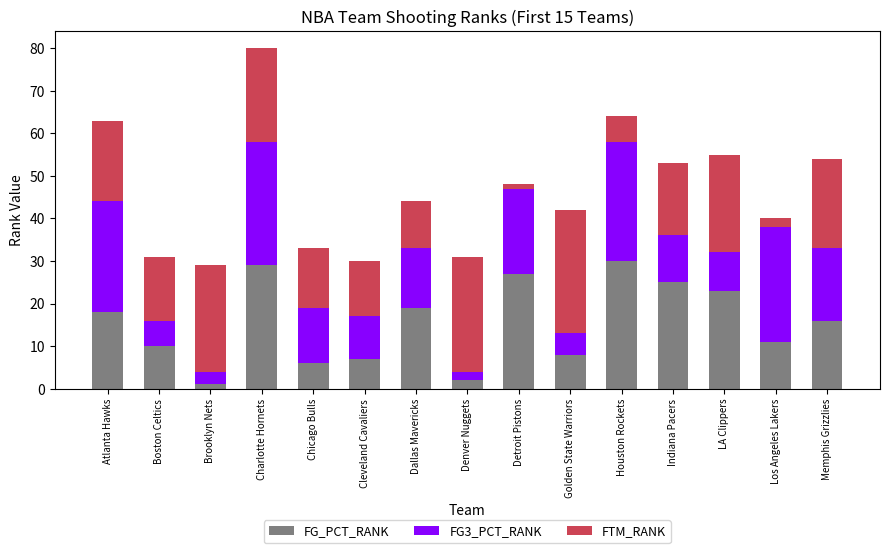

At which category is the sum across all series the highest?

Charlotte Hornets